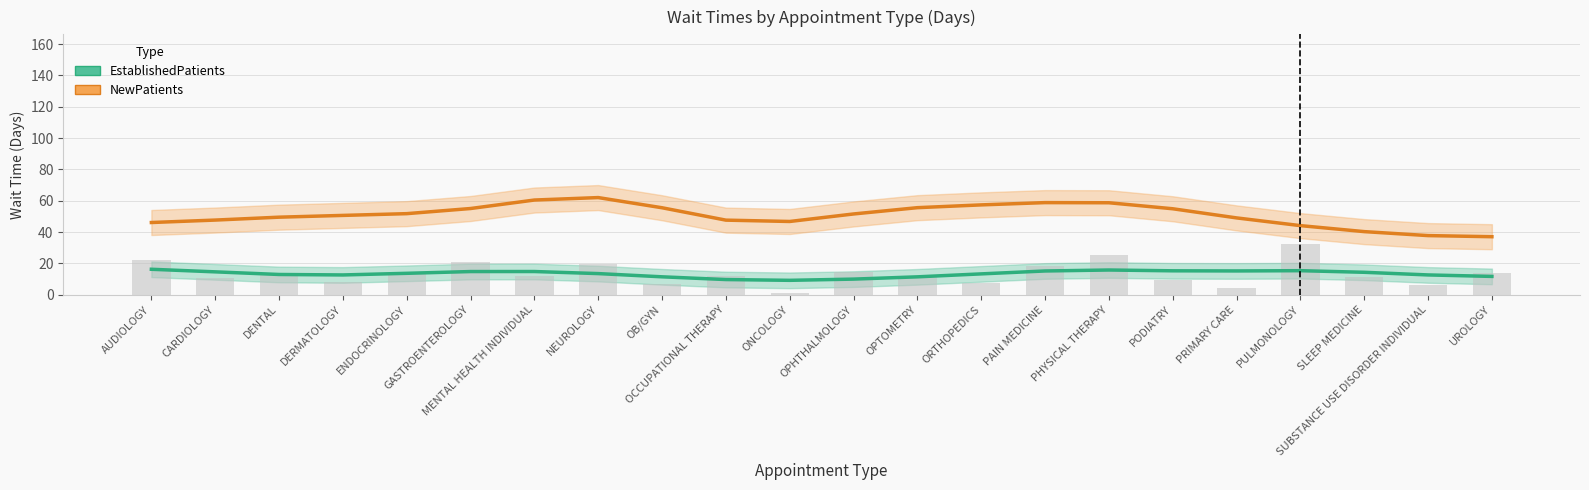

What are all the series names shown in the legend?

EstablishedPatients, NewPatients